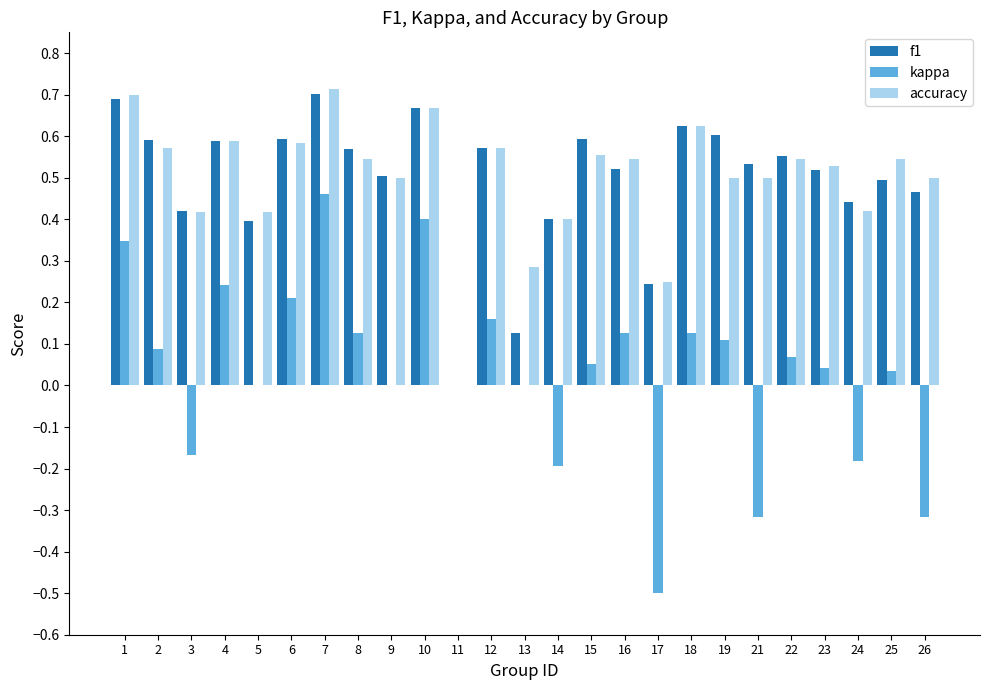

How many groups of bars are there?

25